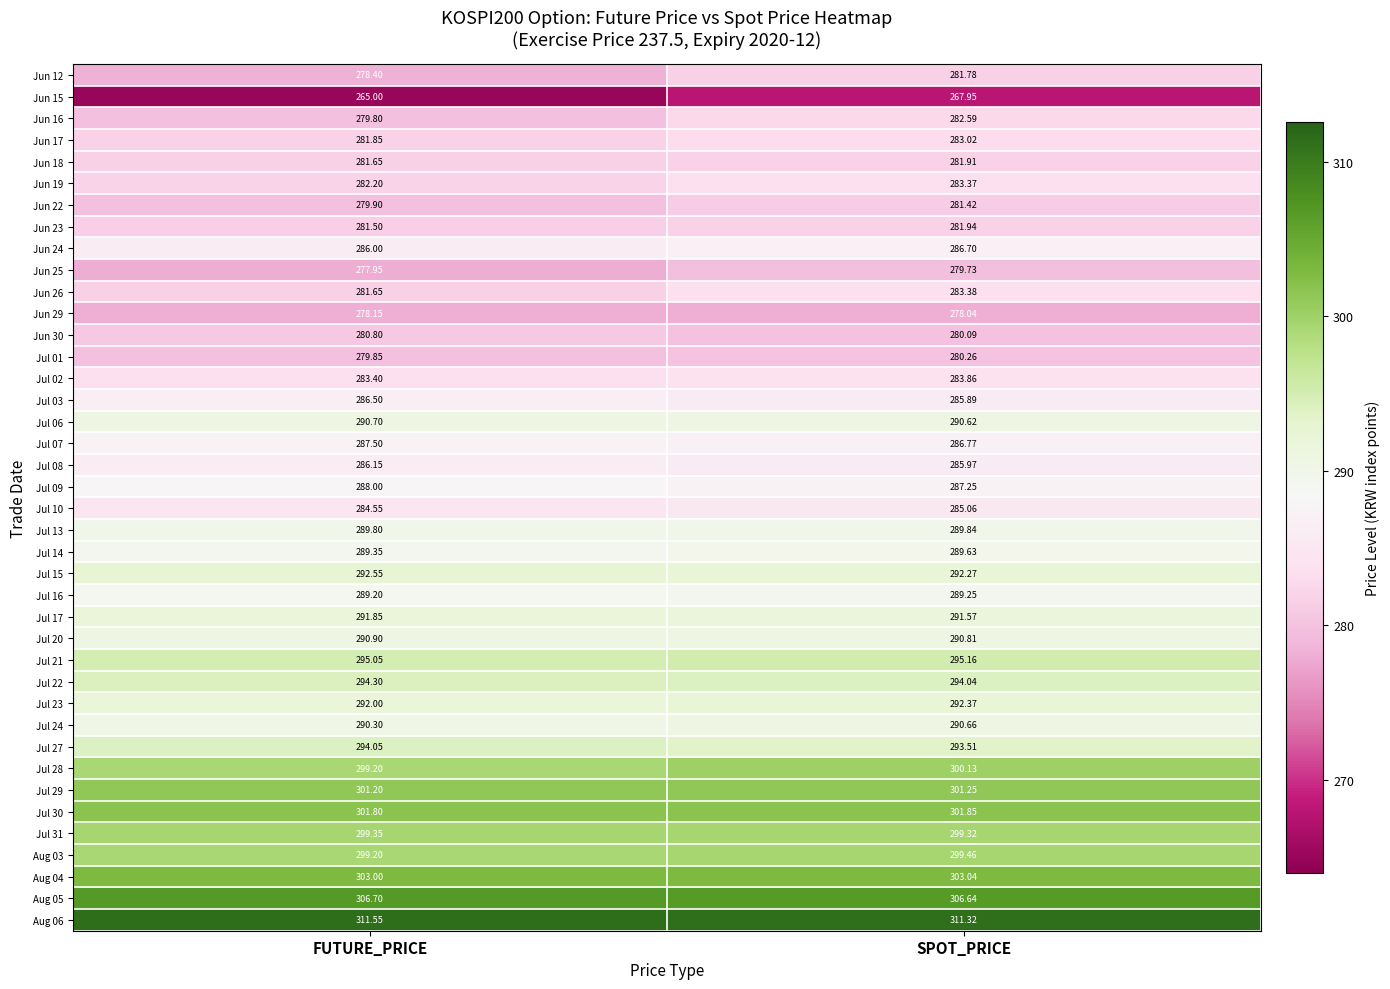

At how many categories does at least one series exceed 285?

2